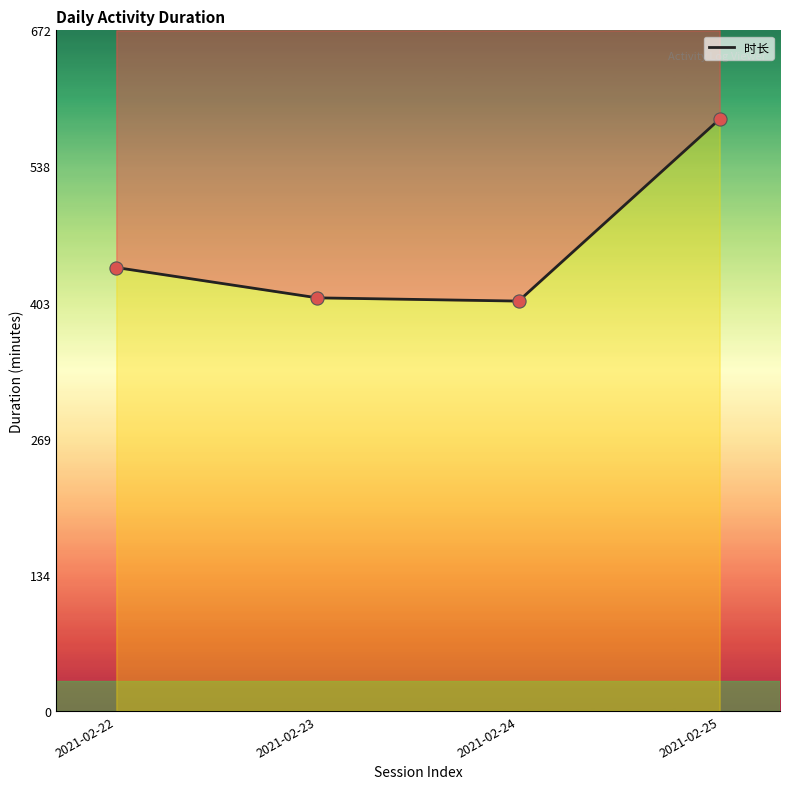

What is the ratio of the value at 2021-02-23 to the value at 2021-02-25?

0.7